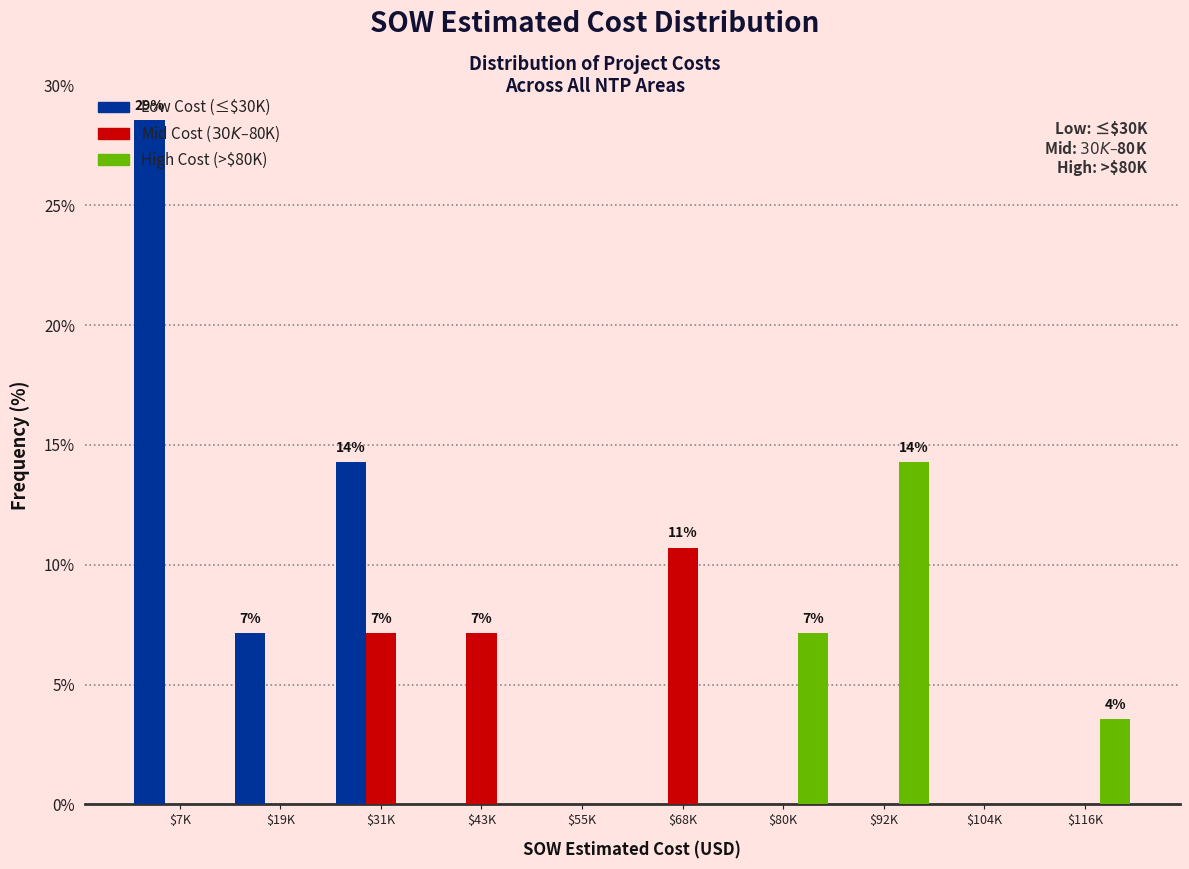

What is the total value across all series at $80K?

7.1